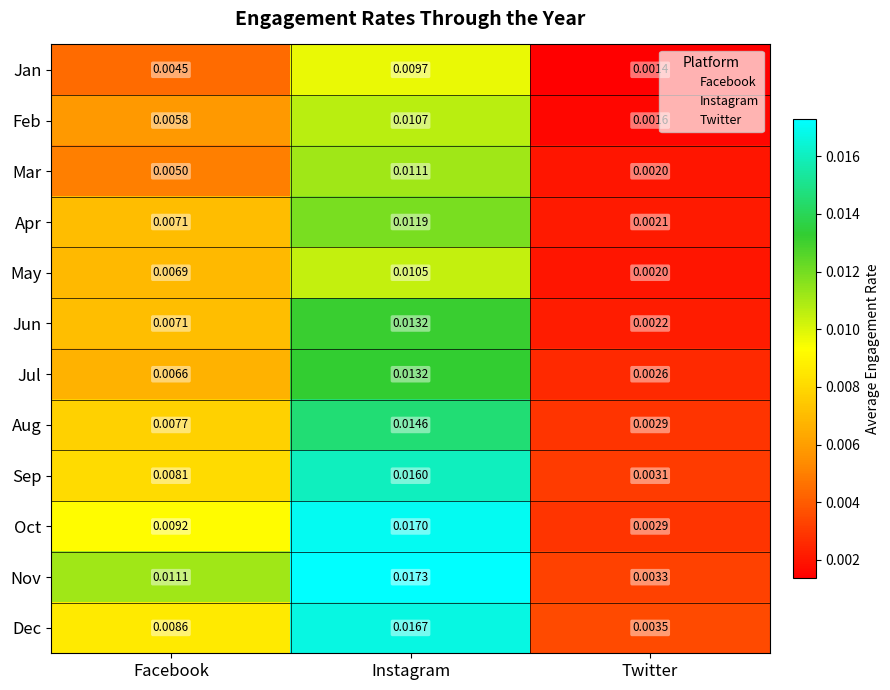

At which label does Nov reach its peak?

Instagram